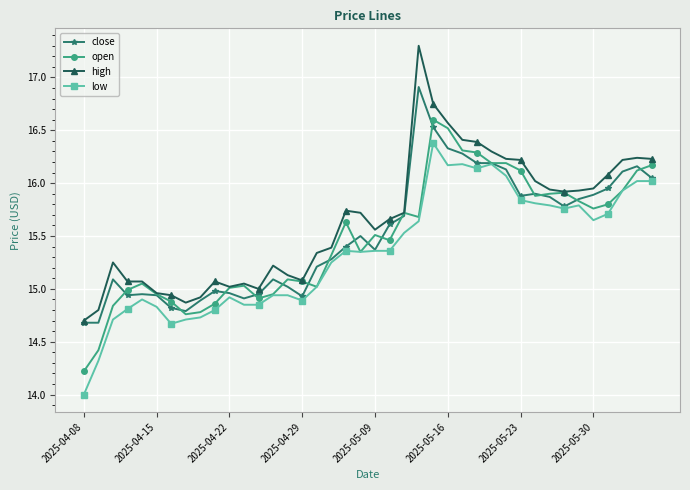

True or false: low and high intersect in this chart.

False